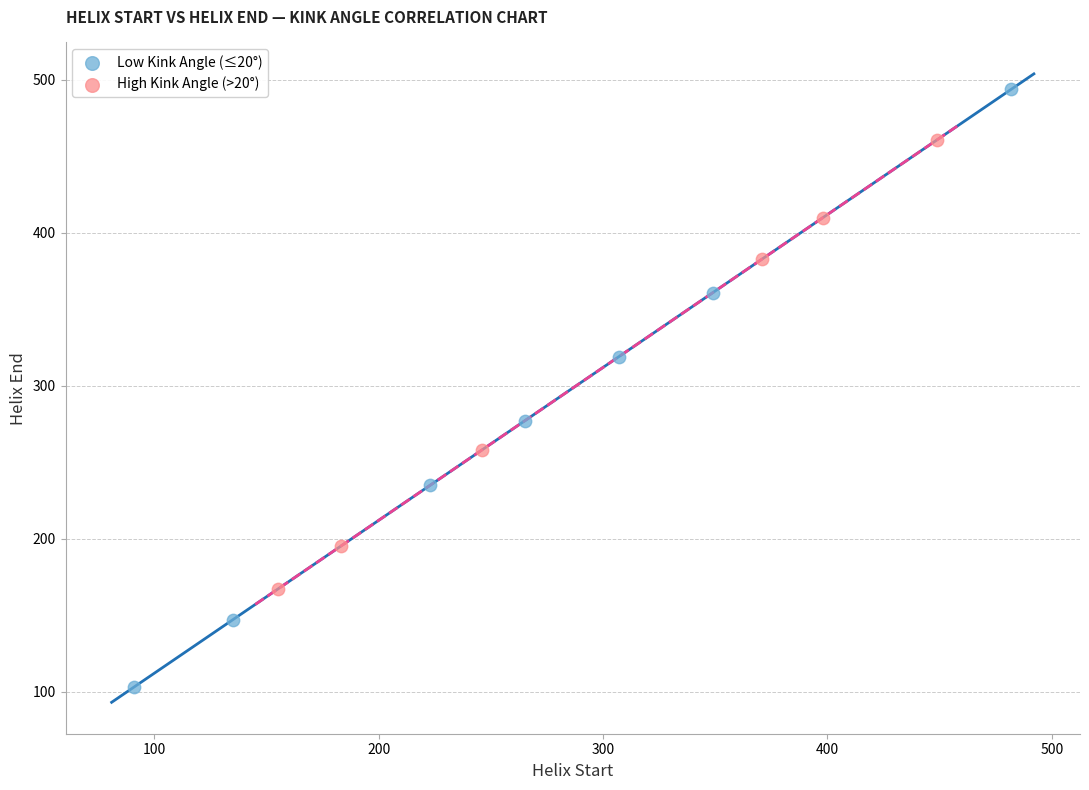

What are all the series names shown in the legend?

Low Kink Angle (≤20°), High Kink Angle (>20°)